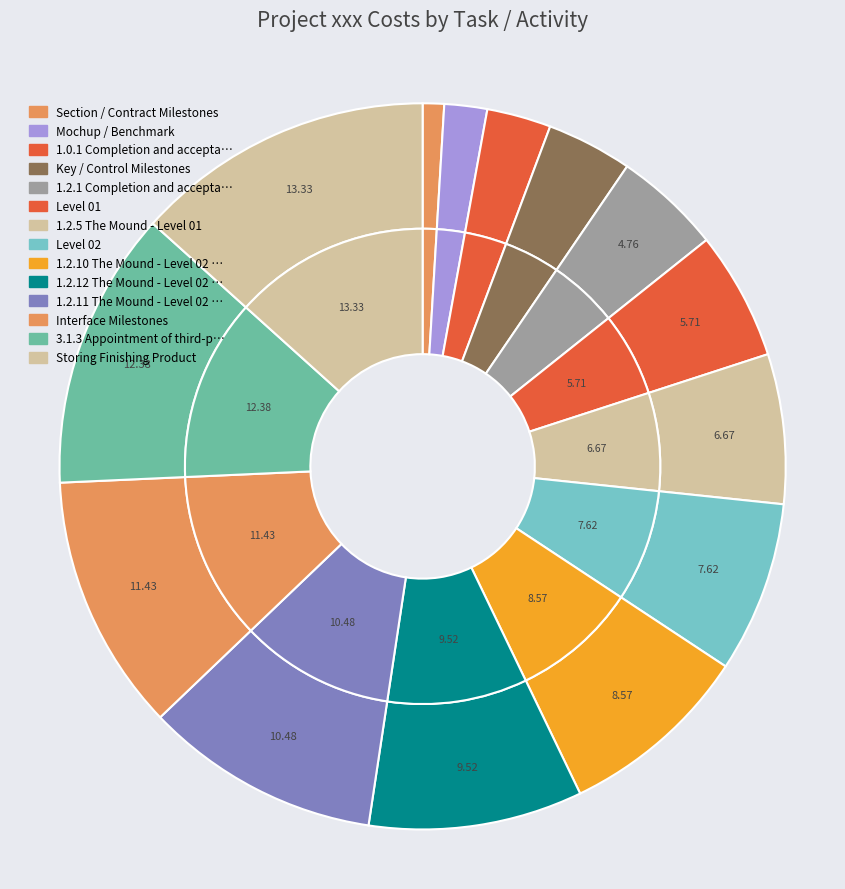

How many slices are in this pie chart?

14